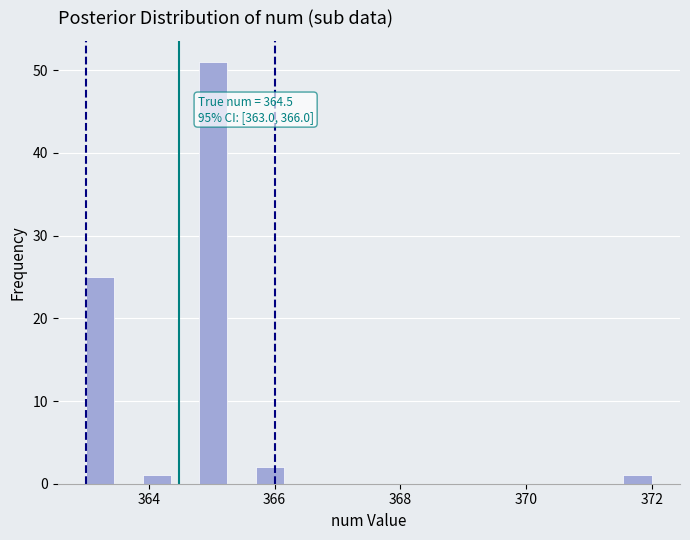

Read against the x-axis, roughly where is the centre of the tallest bar?

365.0